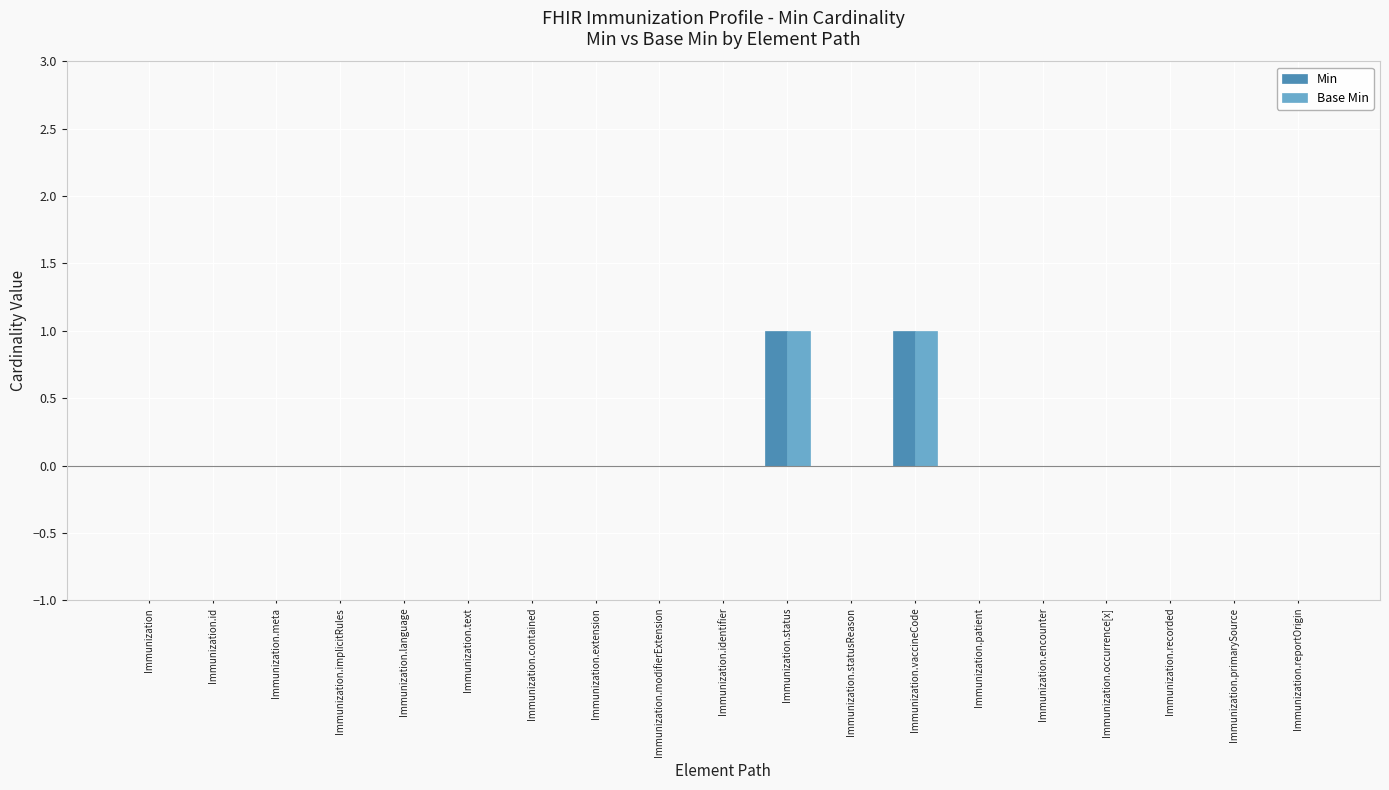

The value of Min at Immunization.modifierExtension is 0. True or false?

True